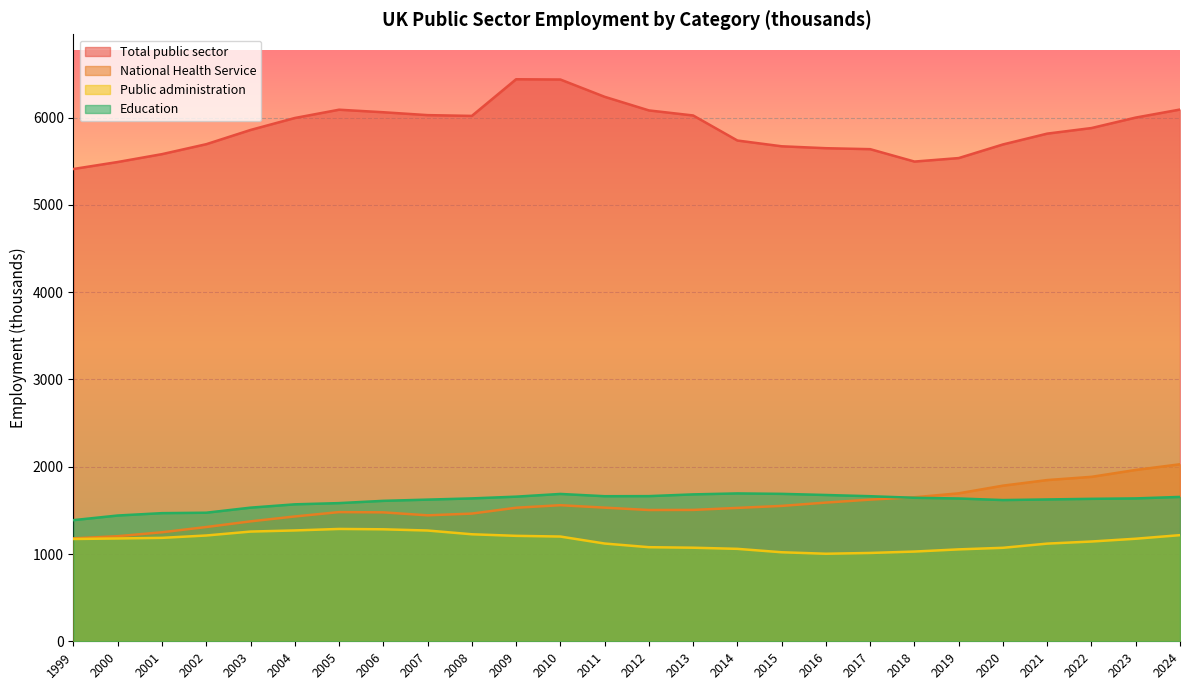

What is the maximum value for National Health Service?

2028